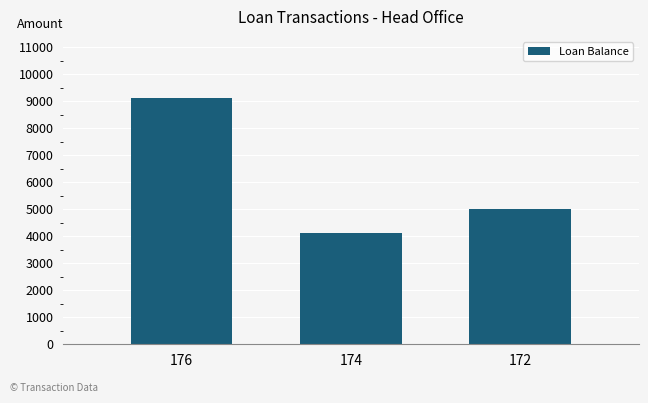

Where does the data first go above 5000?

176